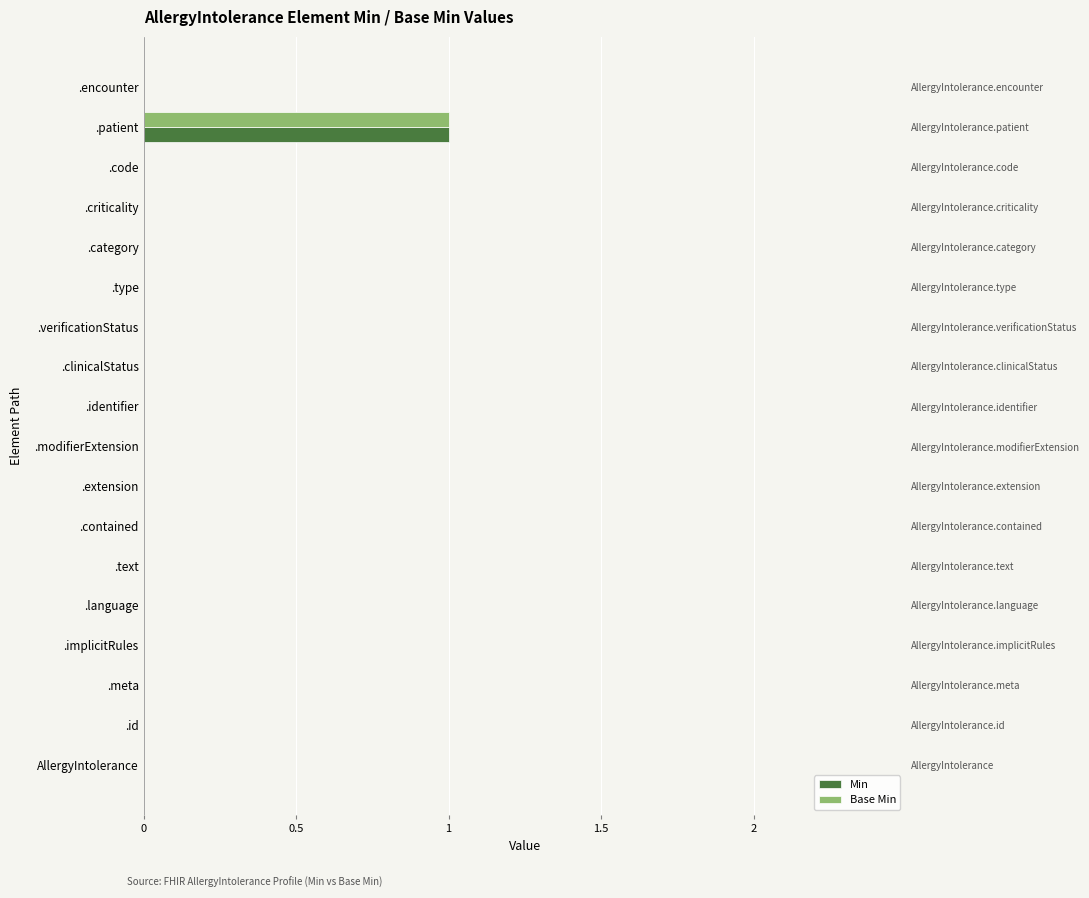

Between .modifierExtension and .contained, which is larger?

.modifierExtension